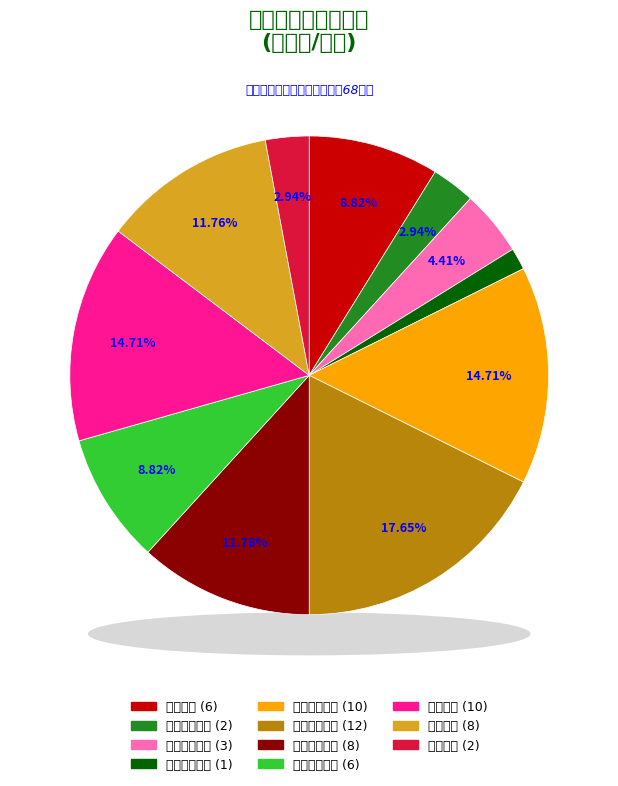

The 业务模块编码 slice represents 12% of the pie. True or false?

True